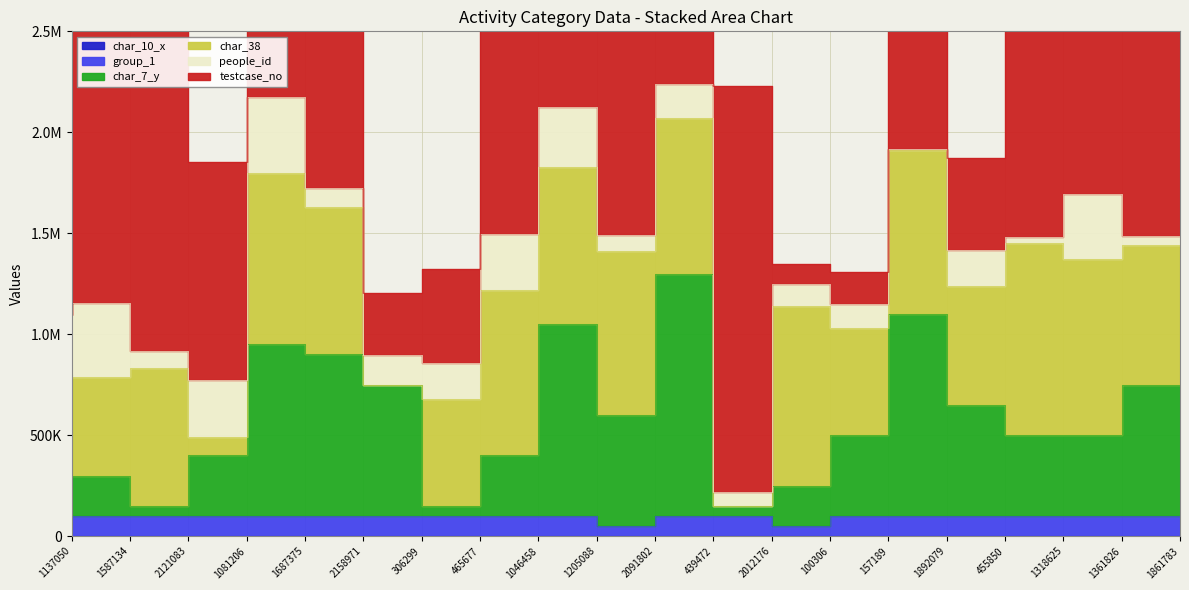

What is the difference between the highest and lowest values at 100306?

109295